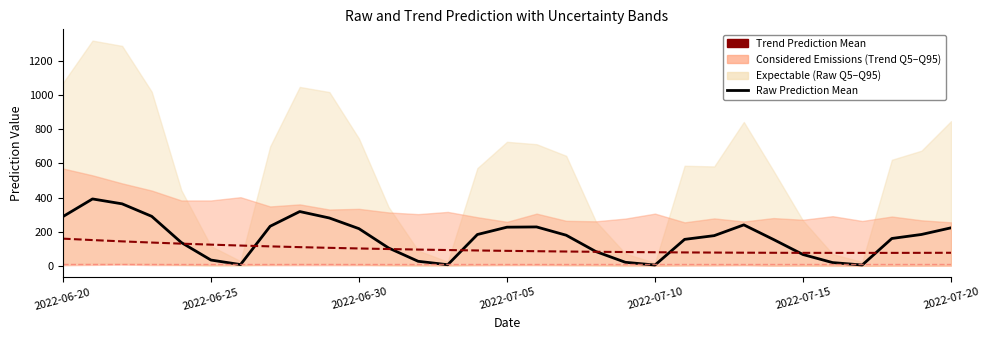

True or false: Raw Prediction Mean has a value of 21.3 at 19.

True